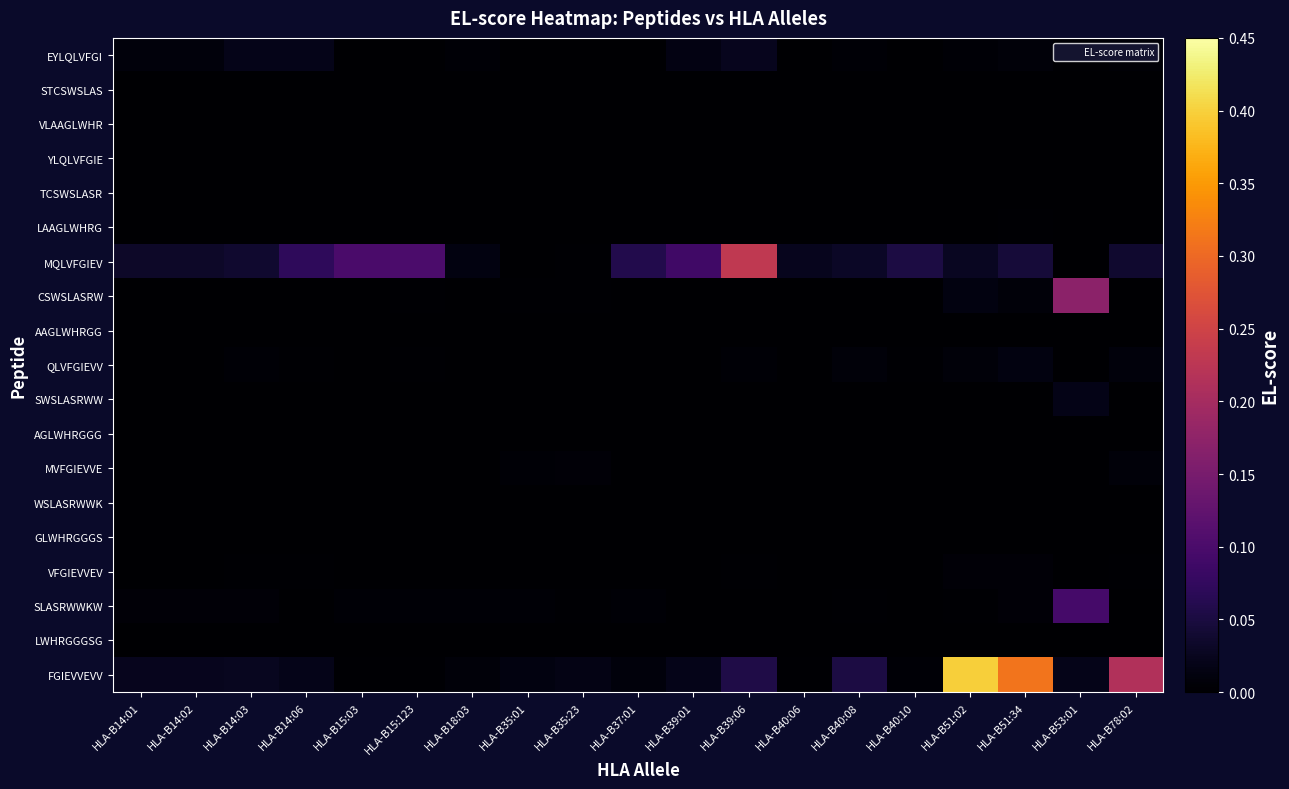

Which series changed the most between HLA-B14:03 and HLA-B35:01?

MQLVFGIEV